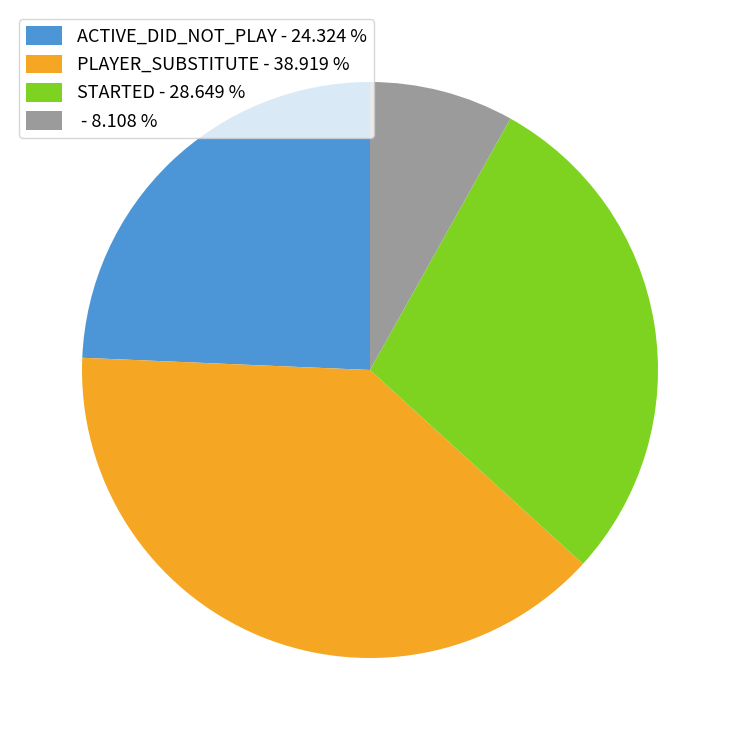

What is the ratio of the value at STARTED - 28.649 % to the value at ACTIVE_DID_NOT_PLAY - 24.324 %?

1.2